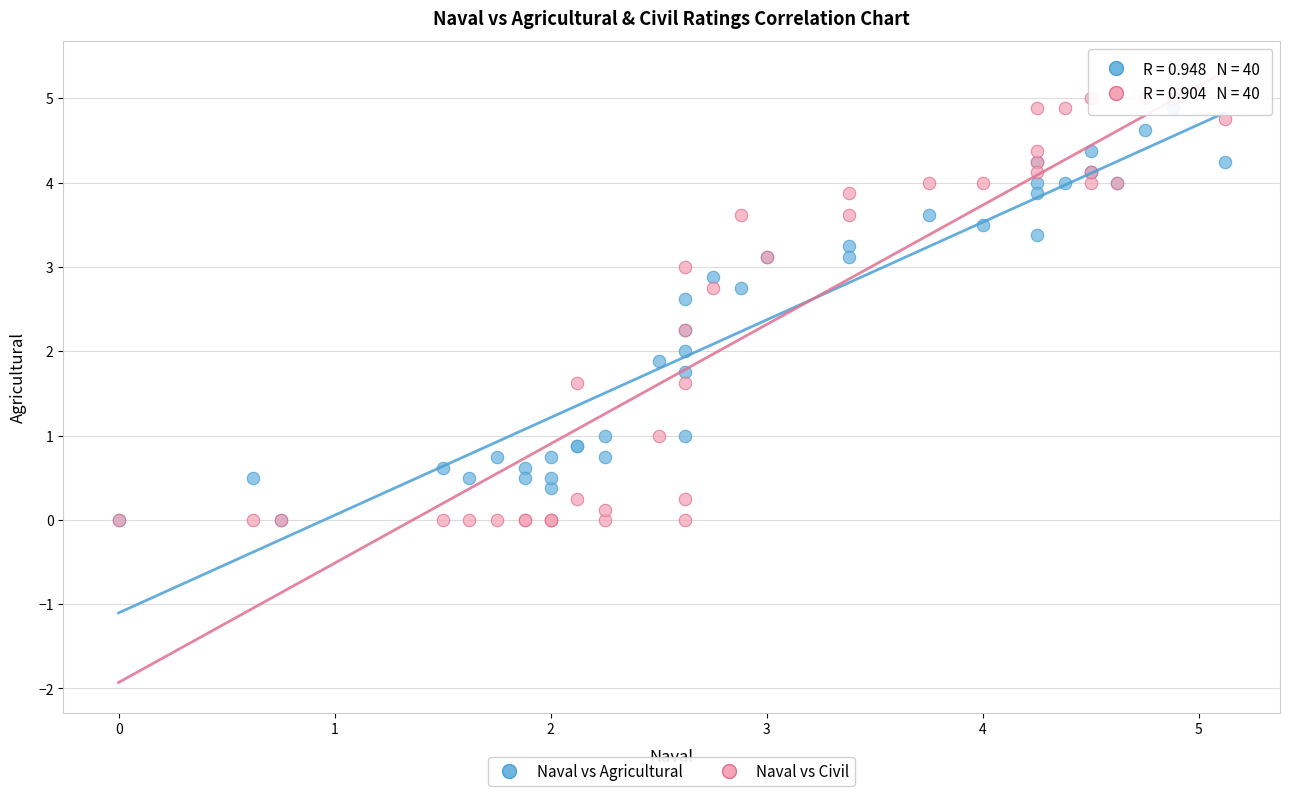

What are all the series names shown in the legend?

Naval vs Agricultural, Naval vs Civil